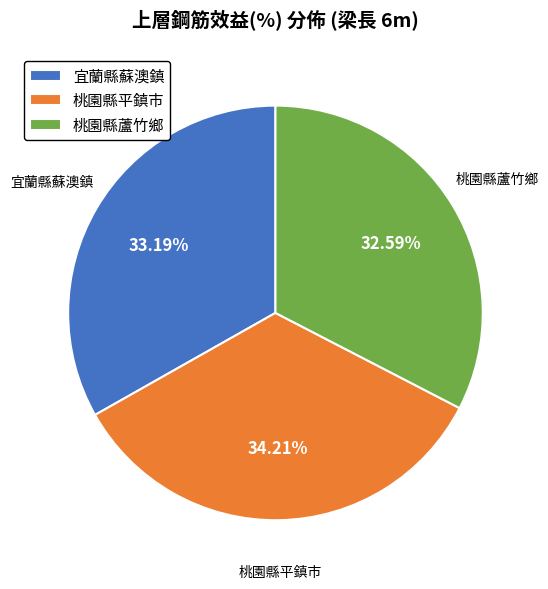

What is the smallest slice in the pie chart?

桃園縣蘆竹鄉